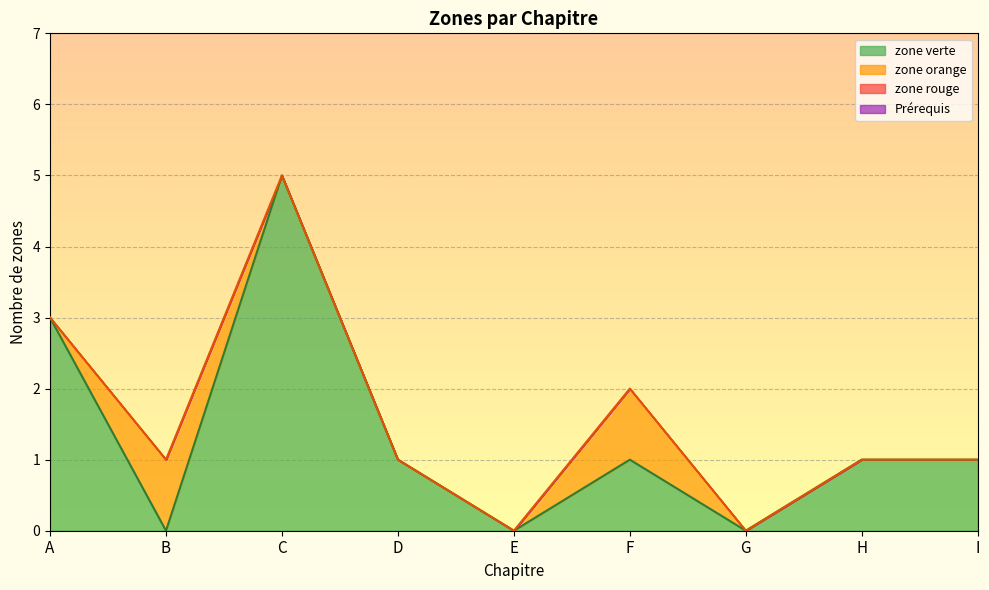

Does the chart display data point markers on the line(s)?

No